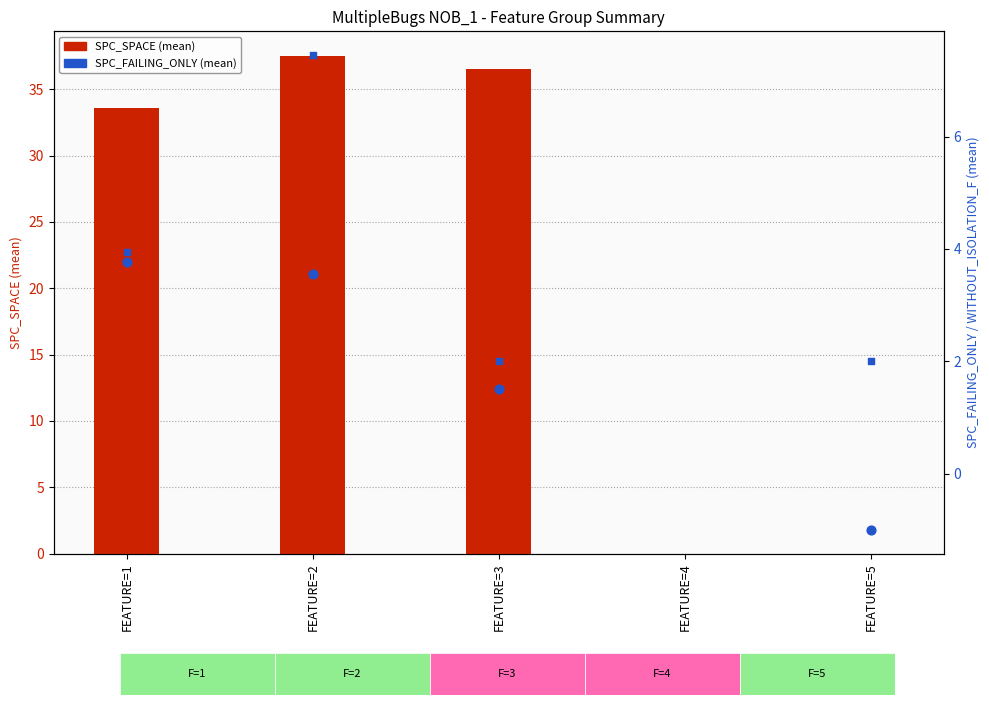

Which series reaches the maximum Y coordinate?

SPC_SPACE (mean)